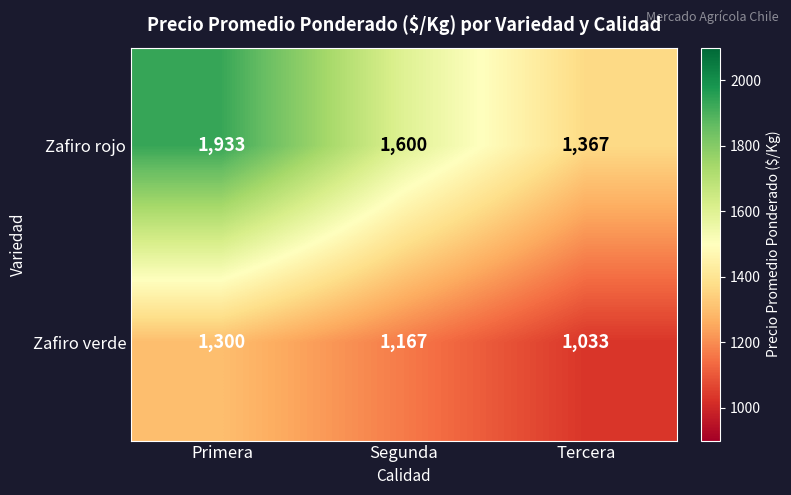

True or false: Zafiro verde has a value of 1800 at Tercera.

False